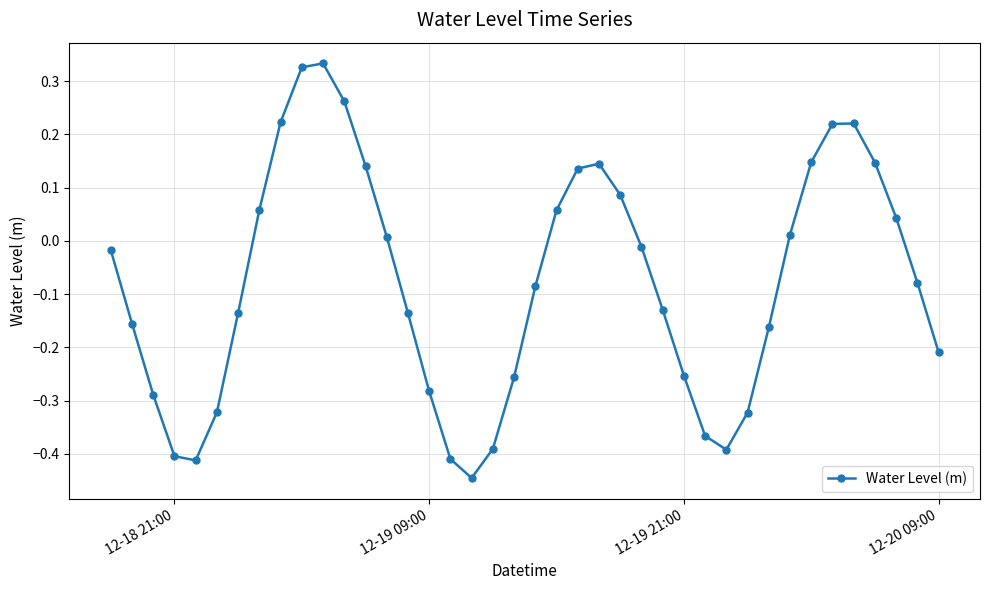

What is the difference between the maximum and minimum values?

0.8